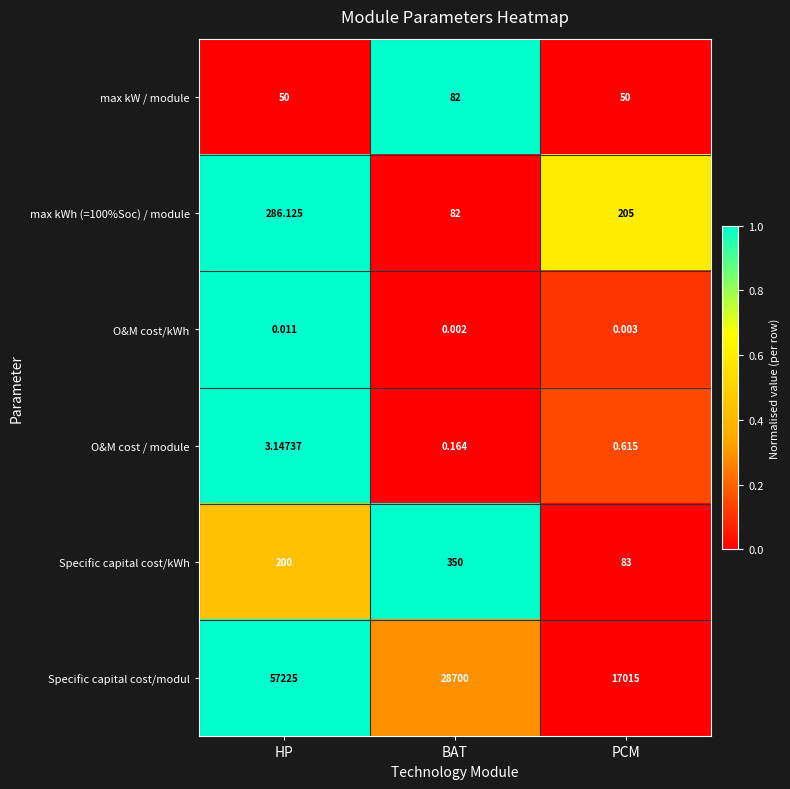

List the labels in order of O&M cost / module value, smallest first.

BAT, PCM, HP